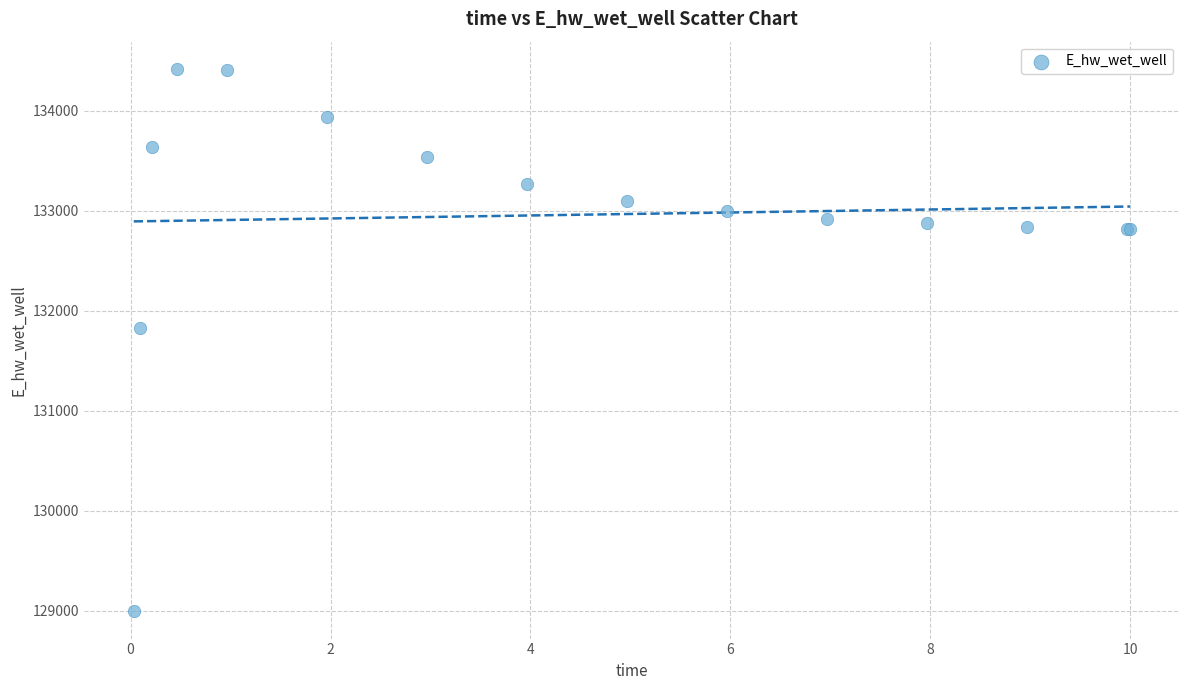

What Y value in the scatter plot is closest to 131706?

131823.8